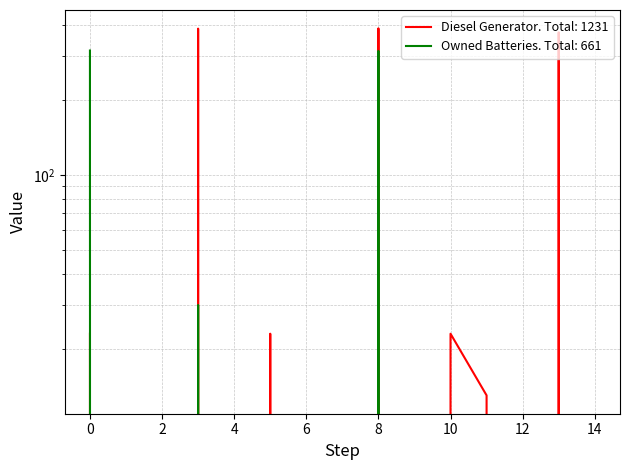

What is the difference between the second highest and second lowest values in the Owned Batteries series?

315